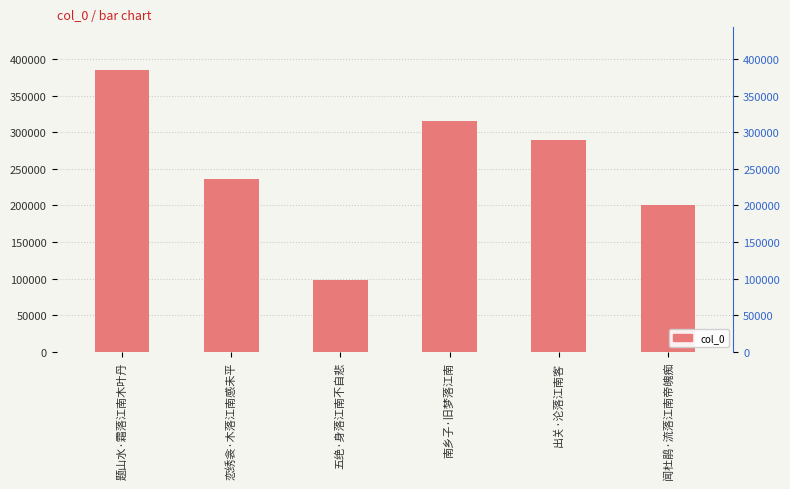

Reading left to right, transcribe all the data shown in this chart.

385391	235672	98574	315201	288999	200827